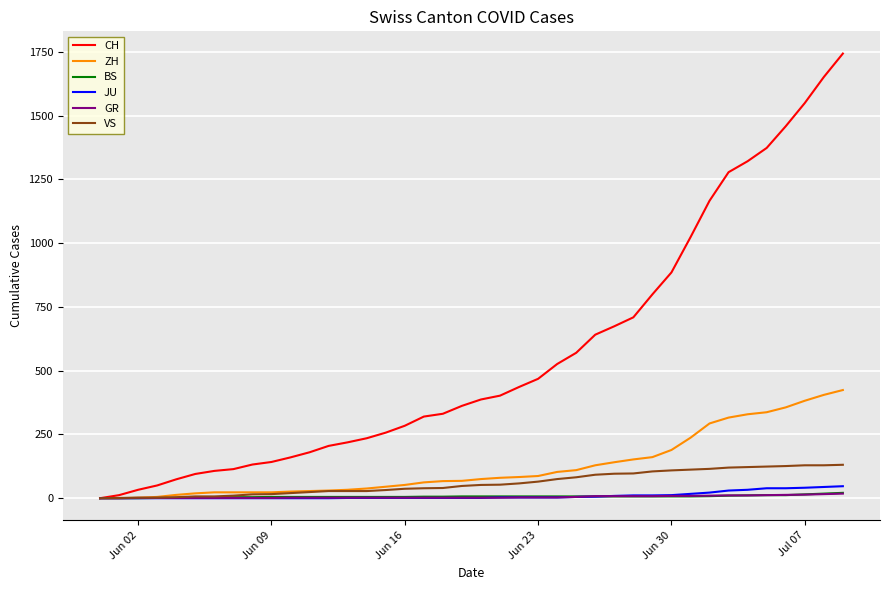

Which series has the largest range (max minus min)?

CH